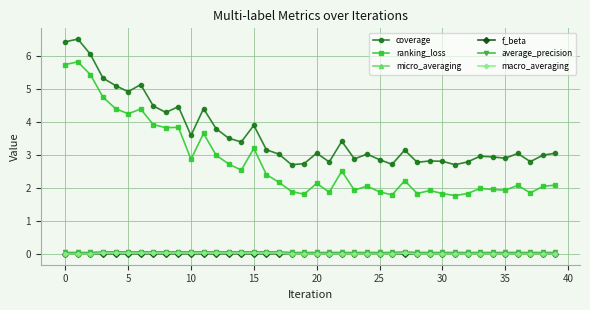

Which series has the largest range (max minus min)?

ranking_loss